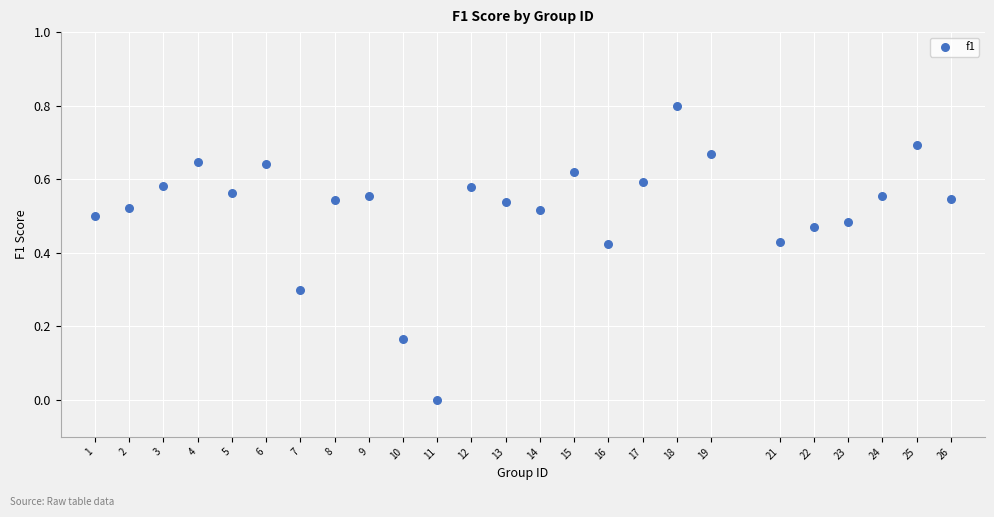

What is the range of Y values (max minus min)?

0.8